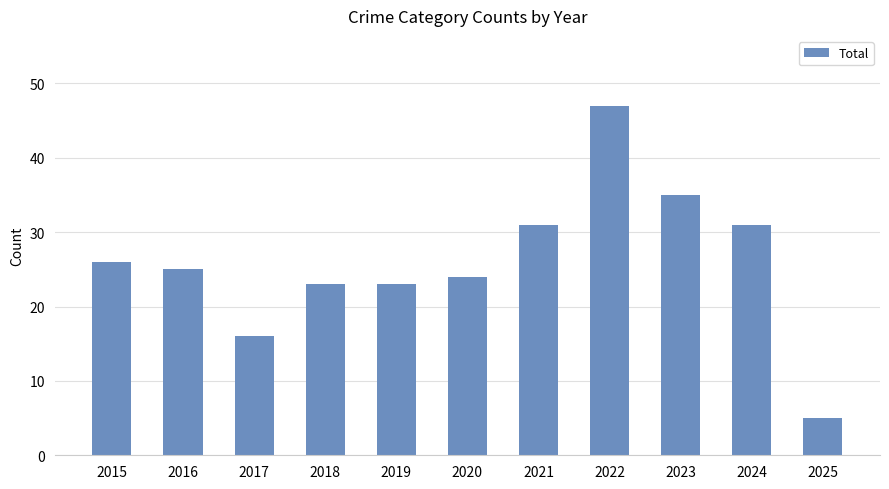

What is the sum of the values at 2023 and 2017?

51